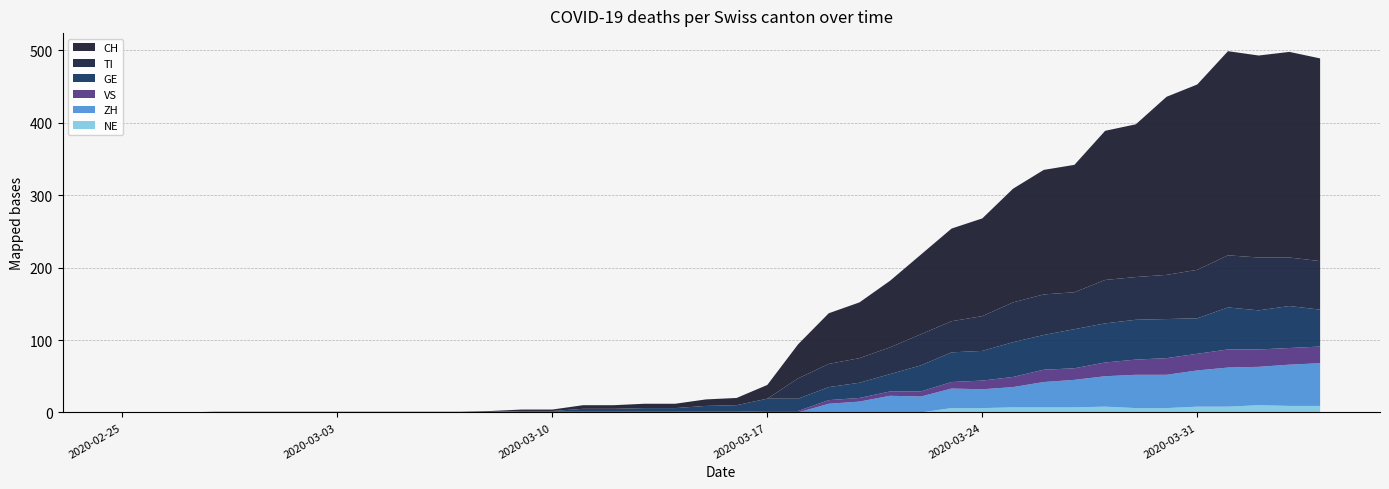

Reading right to left, extract all data points from this chart.

CH: 2020-04-04=280	2020-04-03=284	2020-04-02=279	2020-04-01=282	2020-03-31=256	2020-03-30=246	2020-03-29=211	2020-03-28=206	2020-03-27=176	2020-03-26=172	2020-03-25=157	2020-03-24=135	2020-03-23=128	2020-03-22=110	2020-03-21=92	2020-03-20=77	2020-03-19=70	2020-03-18=47	2020-03-17=19	2020-03-16=10	2020-03-15=9	2020-03-14=6	2020-03-13=6	2020-03-12=5	2020-03-11=5	2020-03-10=2	2020-03-09=2	2020-03-08=1	2020-03-07=0	2020-03-06=0	2020-03-05=0	2020-03-04=0	2020-03-03=0	2020-03-02=0	2020-03-01=0	2020-02-29=0	2020-02-28=0	2020-02-27=0	2020-02-26=0	2020-02-25=0
TI: 2020-04-04=67	2020-04-03=67	2020-04-02=73	2020-04-01=72	2020-03-31=67	2020-03-30=61	2020-03-29=59	2020-03-28=60	2020-03-27=51	2020-03-26=56	2020-03-25=55	2020-03-24=48	2020-03-23=43	2020-03-22=43	2020-03-21=37	2020-03-20=34	2020-03-19=32	2020-03-18=28	2020-03-17=0	2020-03-16=0	2020-03-15=0	2020-03-14=0	2020-03-13=0	2020-03-12=0	2020-03-11=0	2020-03-10=0	2020-03-09=0	2020-03-08=0	2020-03-07=0	2020-03-06=0	2020-03-05=0	2020-03-04=0	2020-03-03=0	2020-03-02=0	2020-03-01=0	2020-02-29=0	2020-02-28=0	2020-02-27=0	2020-02-26=0	2020-02-25=0
GE: 2020-04-04=51	2020-04-03=58	2020-04-02=54	2020-04-01=58	2020-03-31=49	2020-03-30=54	2020-03-29=55	2020-03-28=54	2020-03-27=54	2020-03-26=48	2020-03-25=48	2020-03-24=41	2020-03-23=41	2020-03-22=36	2020-03-21=24	2020-03-20=21	2020-03-19=18	2020-03-18=17	2020-03-17=17	2020-03-16=9	2020-03-15=8	2020-03-14=5	2020-03-13=5	2020-03-12=4	2020-03-11=4	2020-03-10=1	2020-03-09=1	2020-03-08=0	2020-03-07=0	2020-03-06=0	2020-03-05=0	2020-03-04=0	2020-03-03=0	2020-03-02=0	2020-03-01=0	2020-02-29=0	2020-02-28=0	2020-02-27=0	2020-02-26=0	2020-02-25=0
VS: 2020-04-04=23	2020-04-03=23	2020-04-02=24	2020-04-01=25	2020-03-31=23	2020-03-30=23	2020-03-29=21	2020-03-28=19	2020-03-27=16	2020-03-26=17	2020-03-25=14	2020-03-24=12	2020-03-23=9	2020-03-22=7	2020-03-21=6	2020-03-20=5	2020-03-19=5	2020-03-18=2	2020-03-17=2	2020-03-16=1	2020-03-15=1	2020-03-14=1	2020-03-13=1	2020-03-12=1	2020-03-11=1	2020-03-10=1	2020-03-09=1	2020-03-08=1	2020-03-07=1	2020-03-06=1	2020-03-05=1	2020-03-04=1	2020-03-03=1	2020-03-02=1	2020-03-01=1	2020-02-29=1	2020-02-28=1	2020-02-27=0	2020-02-26=0	2020-02-25=0
ZH: 2020-04-04=59	2020-04-03=57	2020-04-02=53	2020-04-01=54	2020-03-31=50	2020-03-30=46	2020-03-29=46	2020-03-28=42	2020-03-27=38	2020-03-26=35	2020-03-25=28	2020-03-24=26	2020-03-23=27	2020-03-22=22	2020-03-21=23	2020-03-20=15	2020-03-19=12	2020-03-18=0	2020-03-17=0	2020-03-16=0	2020-03-15=0	2020-03-14=0	2020-03-13=0	2020-03-12=0	2020-03-11=0	2020-03-10=0	2020-03-09=0	2020-03-08=0	2020-03-07=0	2020-03-06=0	2020-03-05=0	2020-03-04=0	2020-03-03=0	2020-03-02=0	2020-03-01=0	2020-02-29=0	2020-02-28=0	2020-02-27=0	2020-02-26=0	2020-02-25=0
NE: 2020-04-04=9	2020-04-03=9	2020-04-02=10	2020-04-01=8	2020-03-31=8	2020-03-30=6	2020-03-29=6	2020-03-28=8	2020-03-27=7	2020-03-26=7	2020-03-25=7	2020-03-24=6	2020-03-23=6	2020-03-22=0	2020-03-21=0	2020-03-20=0	2020-03-19=0	2020-03-18=0	2020-03-17=0	2020-03-16=0	2020-03-15=0	2020-03-14=0	2020-03-13=0	2020-03-12=0	2020-03-11=0	2020-03-10=0	2020-03-09=0	2020-03-08=0	2020-03-07=0	2020-03-06=0	2020-03-05=0	2020-03-04=0	2020-03-03=0	2020-03-02=0	2020-03-01=0	2020-02-29=0	2020-02-28=0	2020-02-27=0	2020-02-26=0	2020-02-25=0